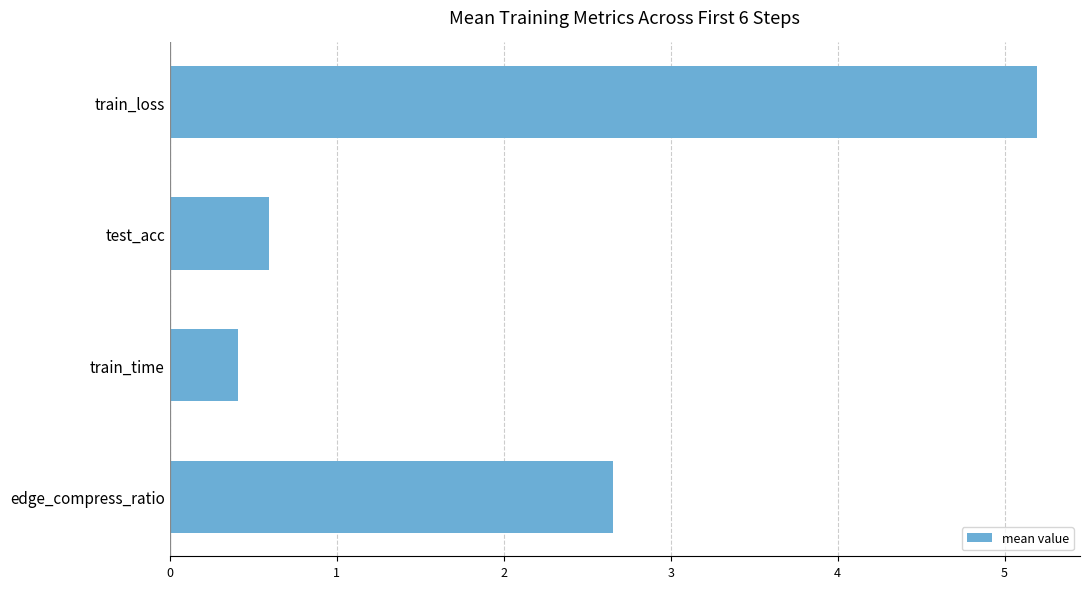

What is the average value?

2.2